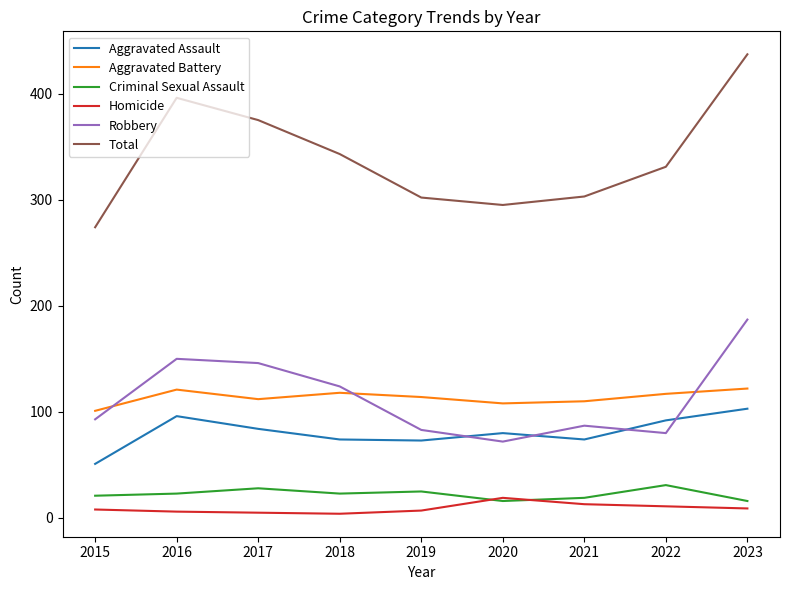

The Homicide series shows 13 at 2021. True or false?

True